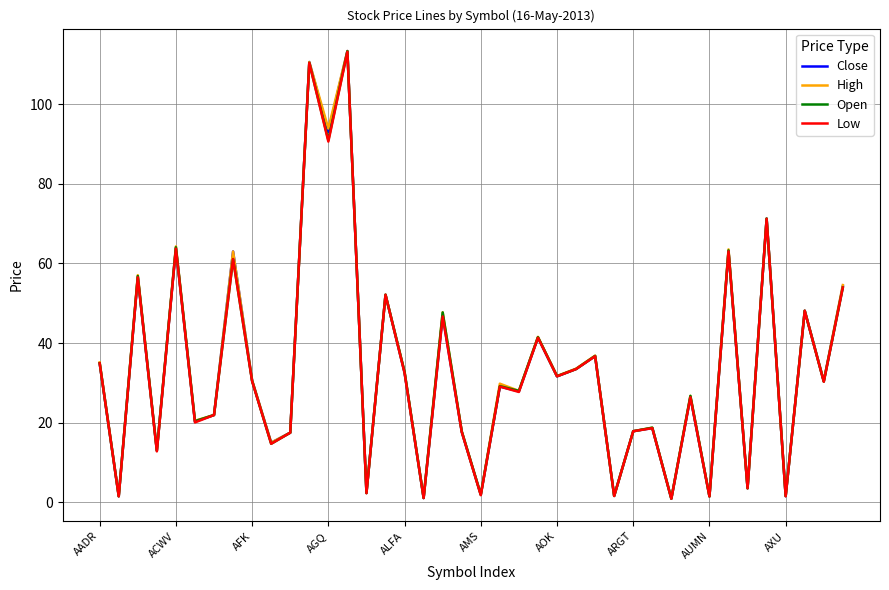

What is the maximum value for Open?

113.3